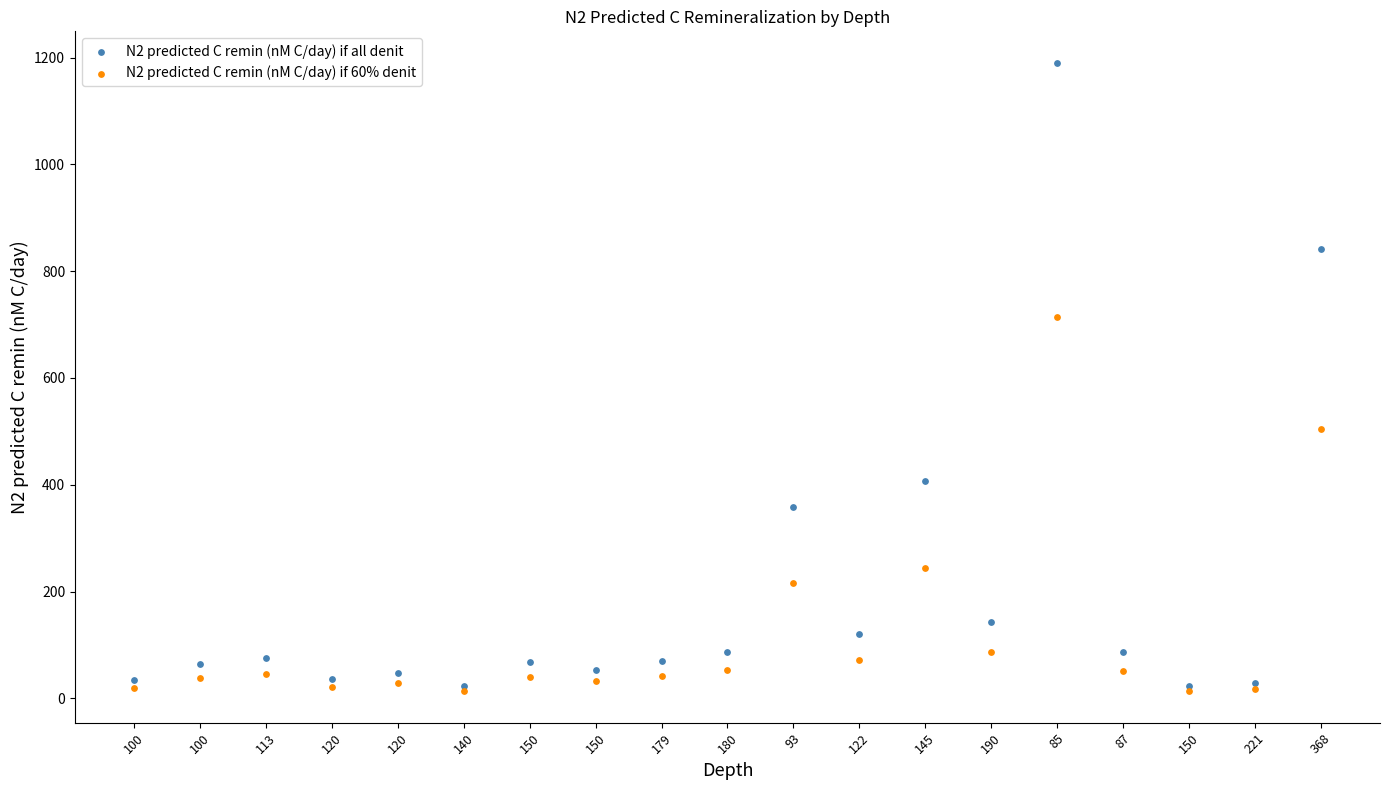

Which series reaches the maximum Y coordinate?

N2 predicted C remin (nM C/day) if all denit